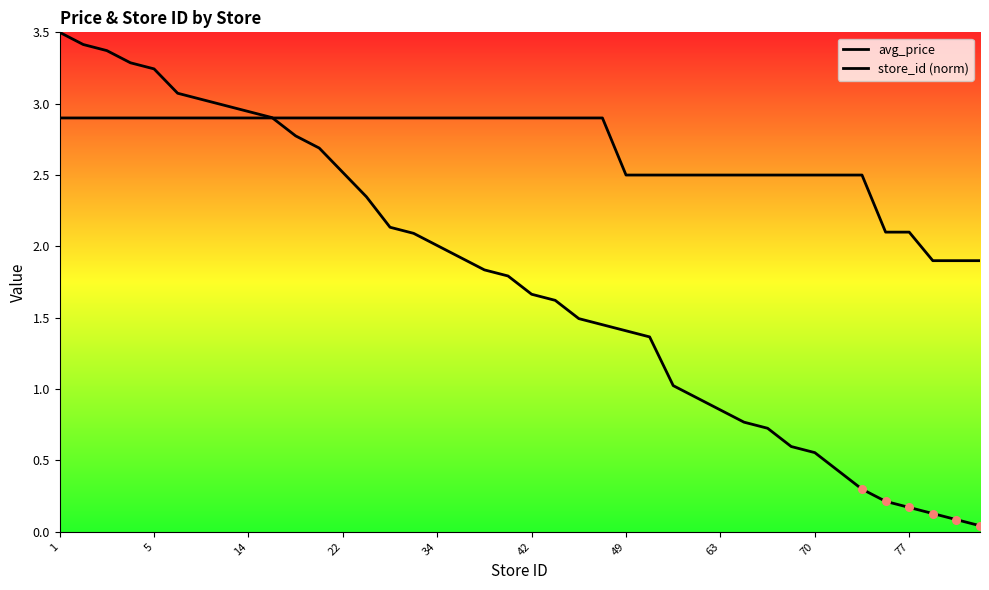

Which series contains the highest Y value?

store_id (norm)